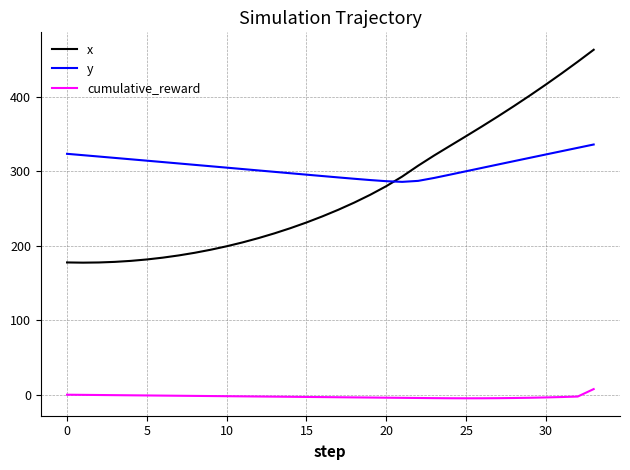

What is the smallest value displayed?

-5.0